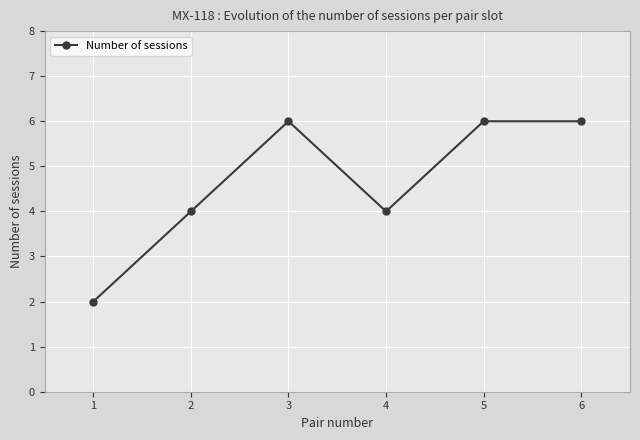

Count the values in the range 4 to 6.

5